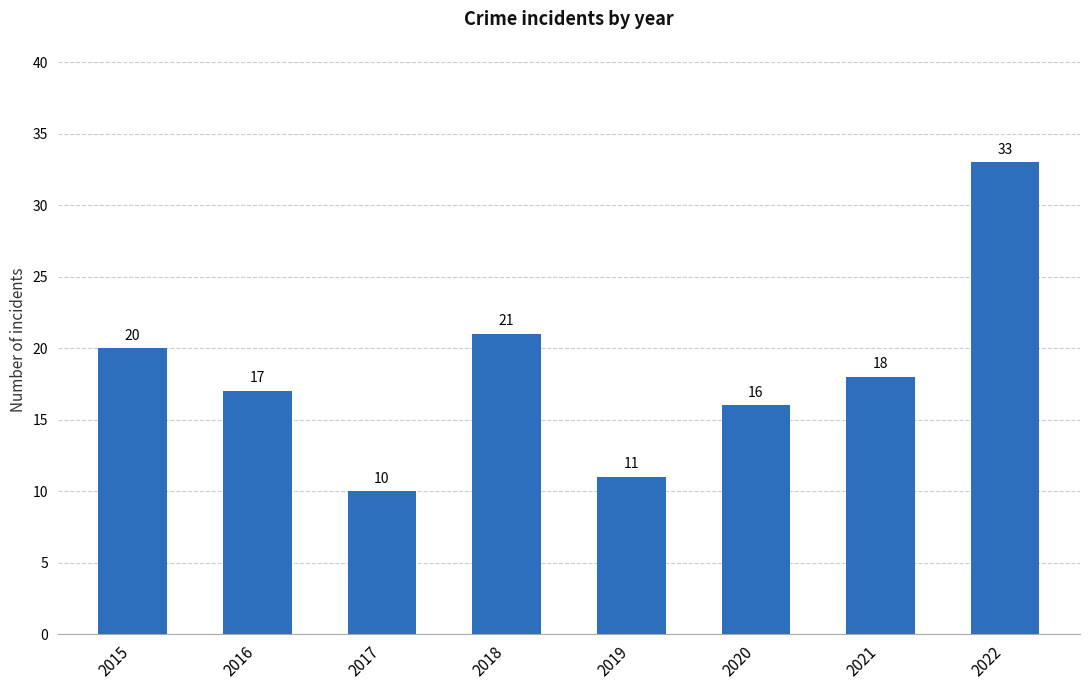

At which category does the chart reach its peak across all series?

2022